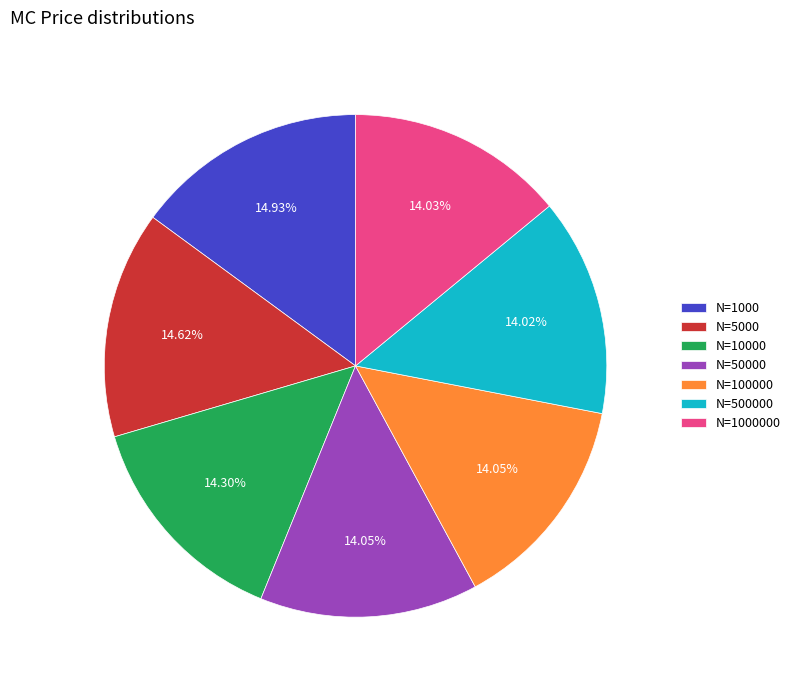

Which has a higher value, N=10000 or N=1000?

N=1000